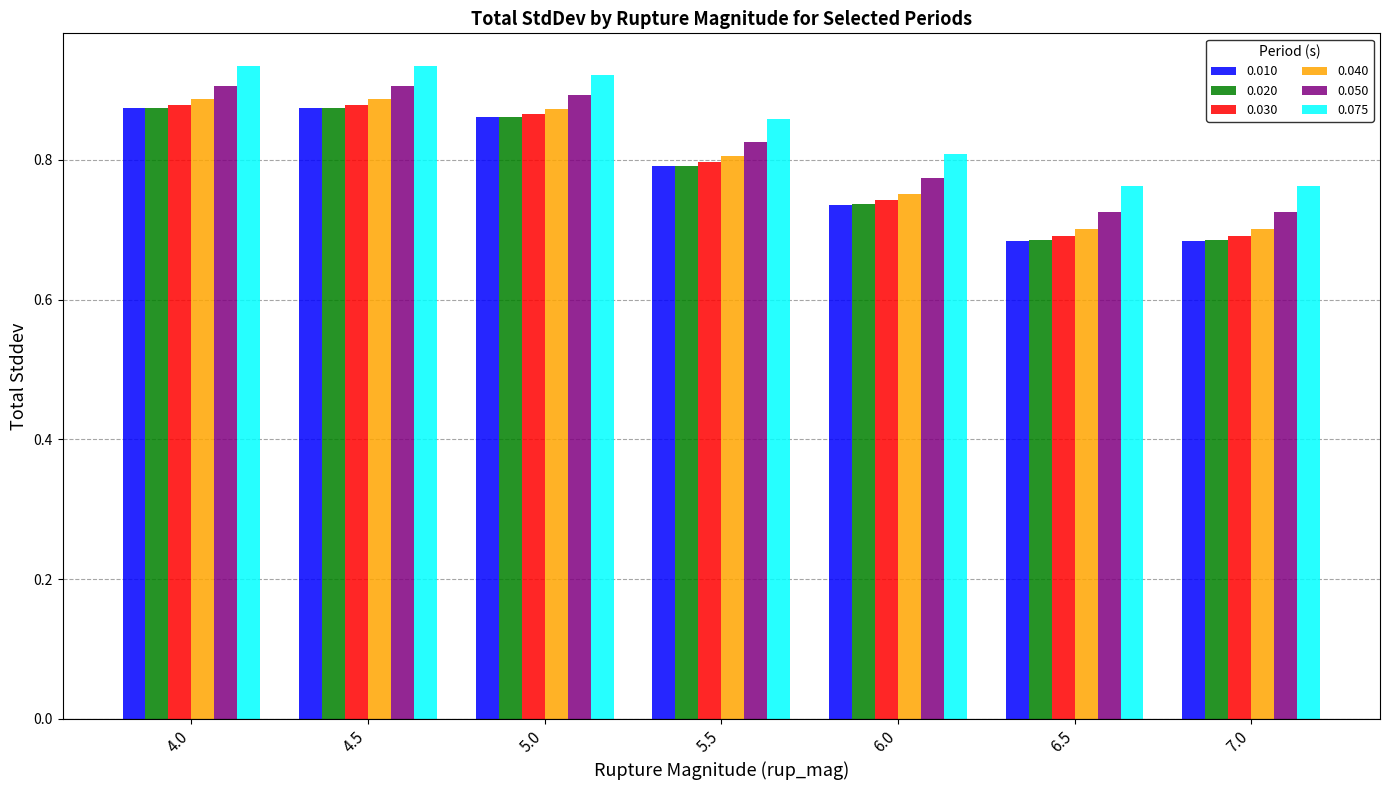

Which series has the largest range (max minus min)?

0.010